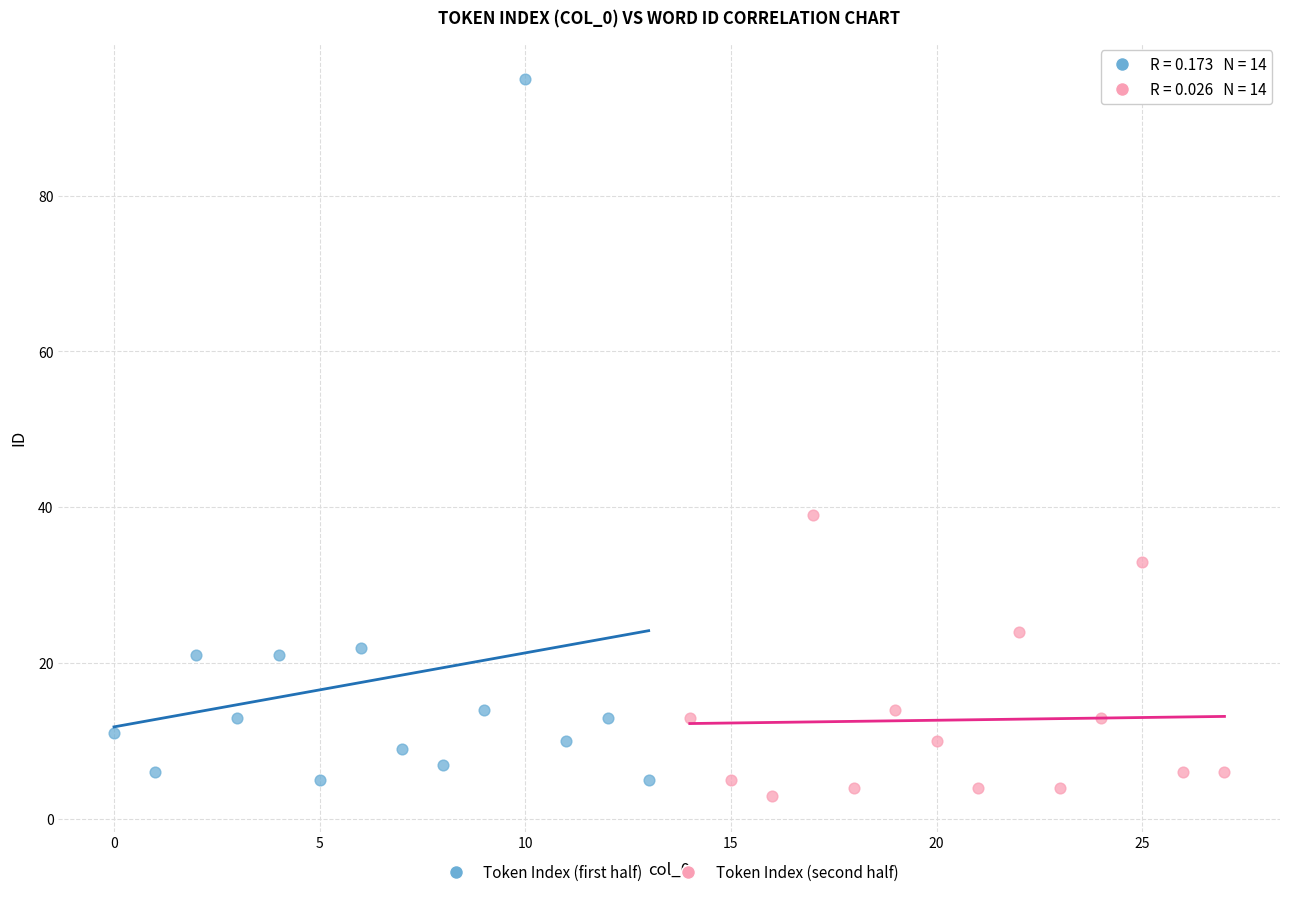

Which series contains the lowest Y value?

Token Index (second half)